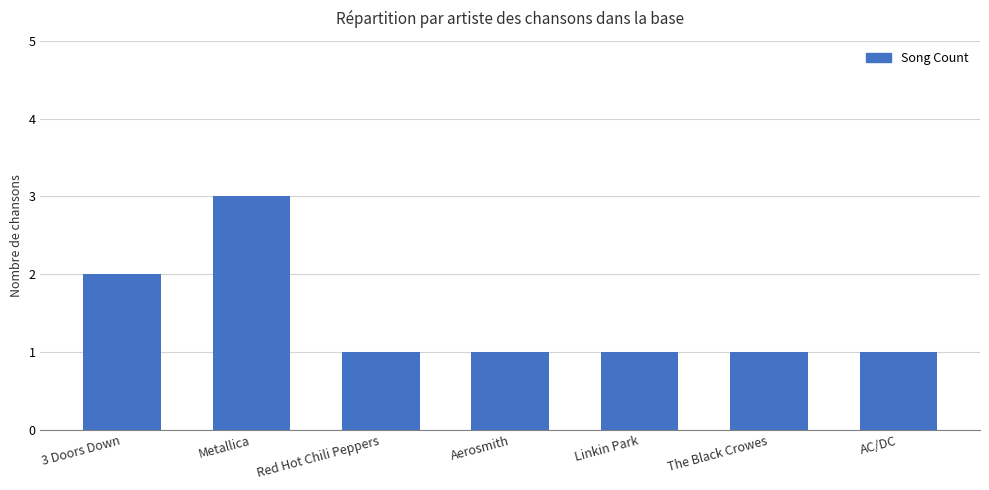

What is the ratio of the value at AC/DC to the value at Red Hot Chili Peppers?

1.0